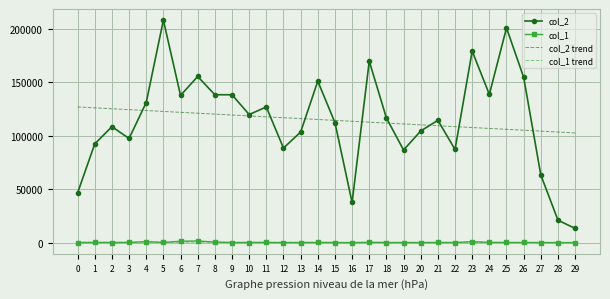

True or false: col_1 and col_2 trend intersect in this chart.

False